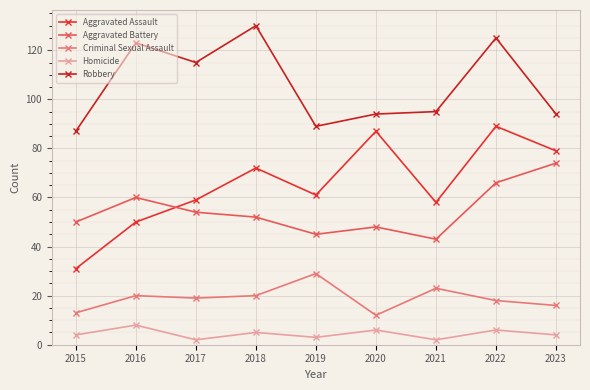

List the labels in order of Homicide value, largest first.

2016, 2020, 2022, 2018, 2015, 2023, 2019, 2017, 2021